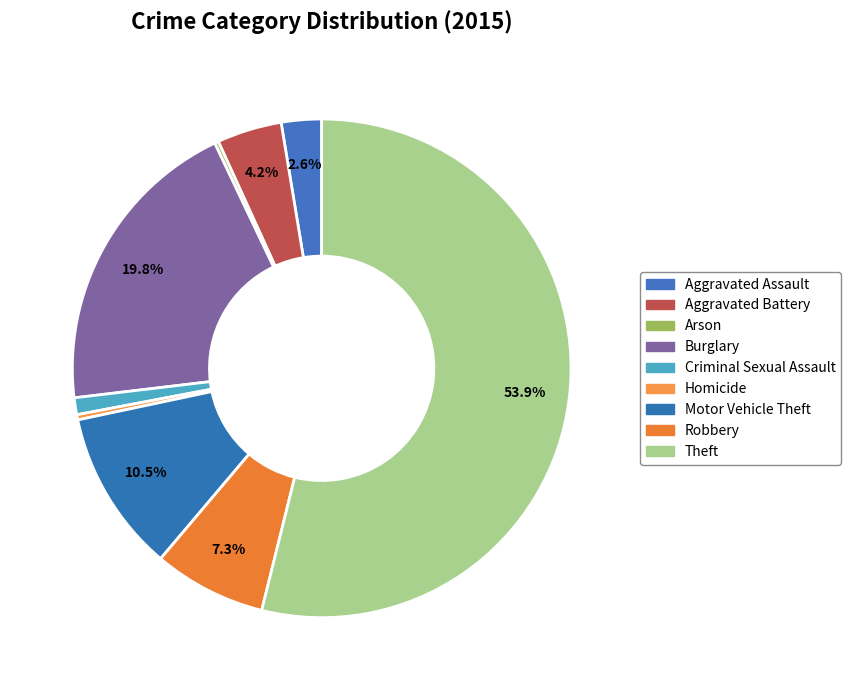

Does Theft represent more than half of the total?

Yes